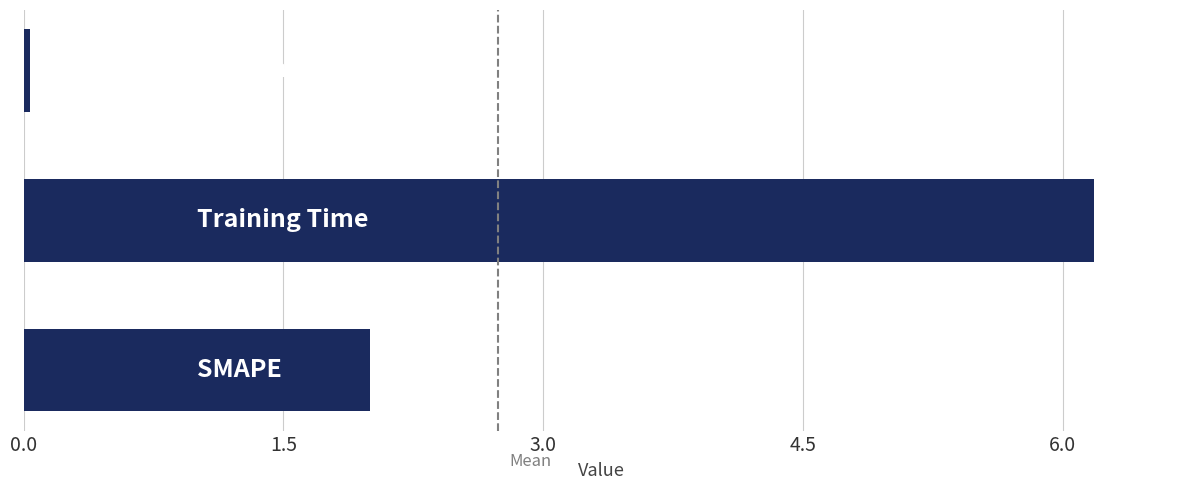

What is the difference between the second highest and minimum values?

2.0